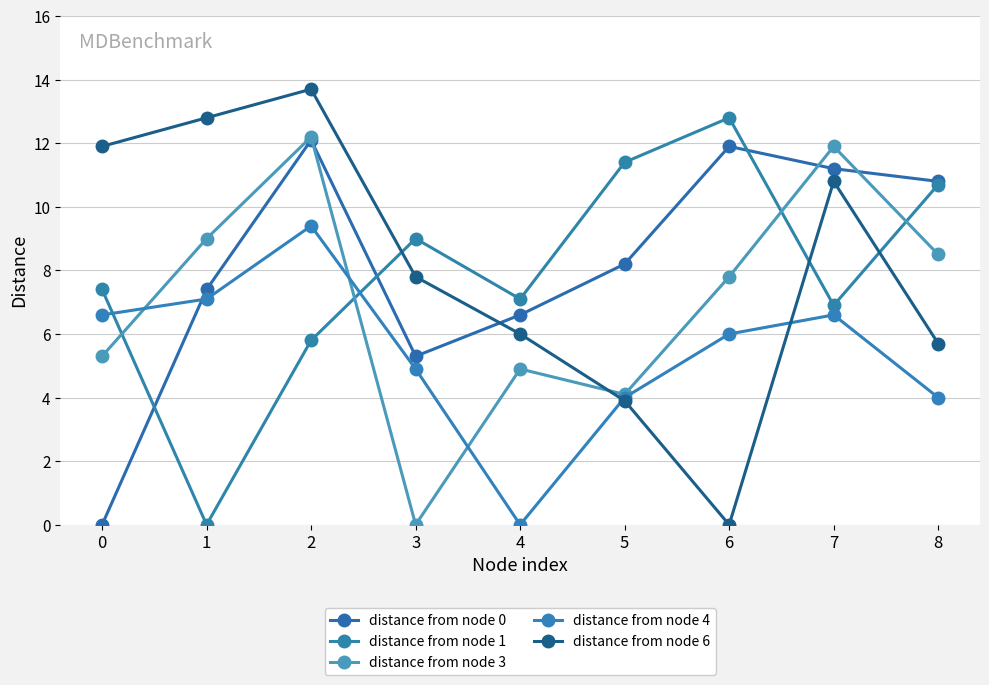

What is the total value across all series at 5?

31.6